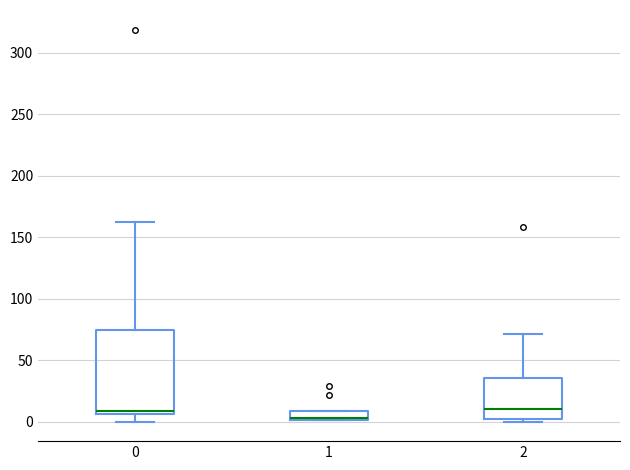

Which box is the tallest, from its lower edge to its upper edge?

0